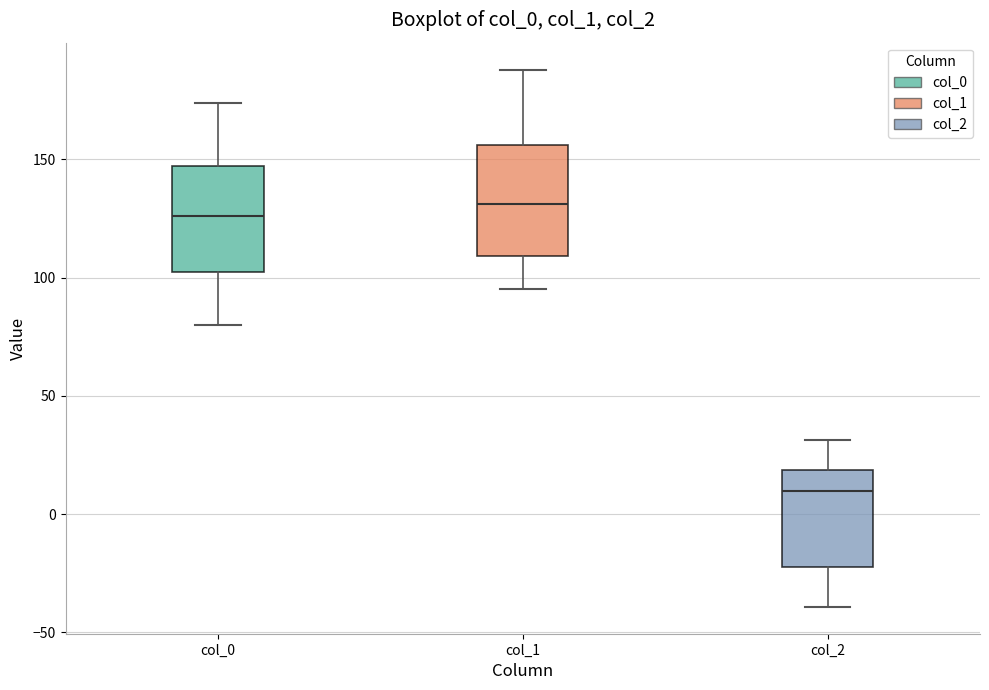

Reading left to right, transcribe this box plot: for each box, give where its median line is, the range the box spans, and where its two whiskers end, as read against the y-axis. The values are not printed on the chart, so give them approximately, as read against the axis.

col_0: median 125, box 105 to 145, whiskers 80 to 175
col_1: median 130, box 110 to 155, whiskers 95 to 190
col_2: median 10, box -20 to 20, whiskers -40 to 30